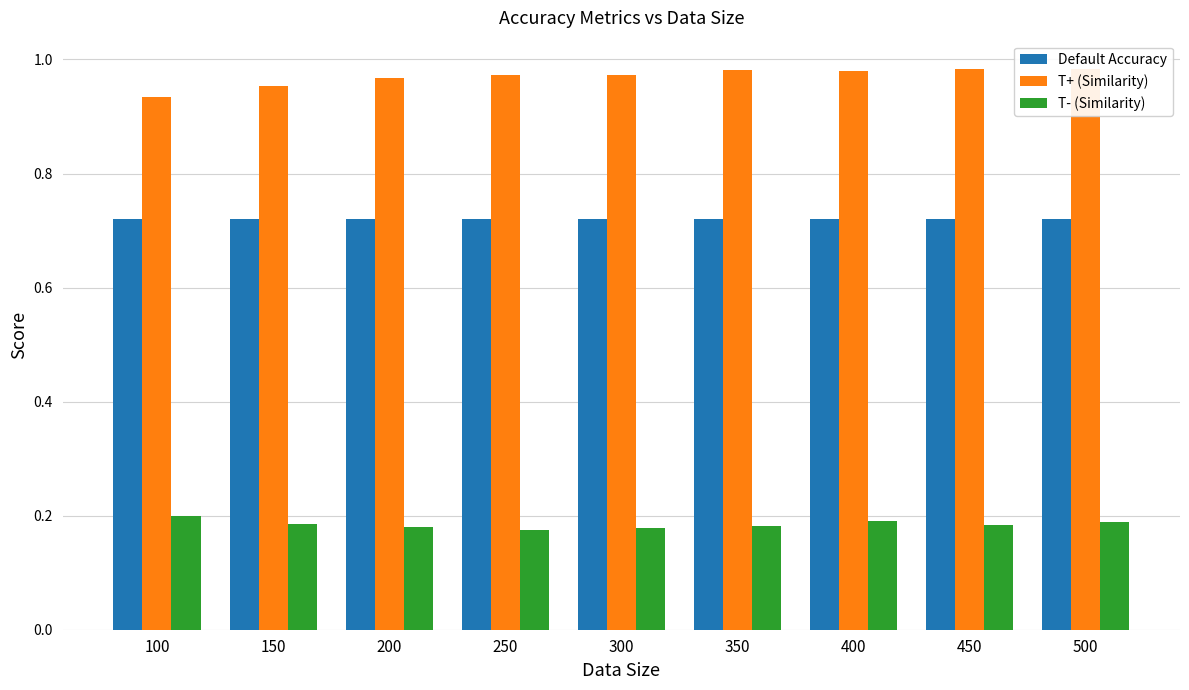

The value of T+ (Similarity) at 100 is 0.9. True or false?

True